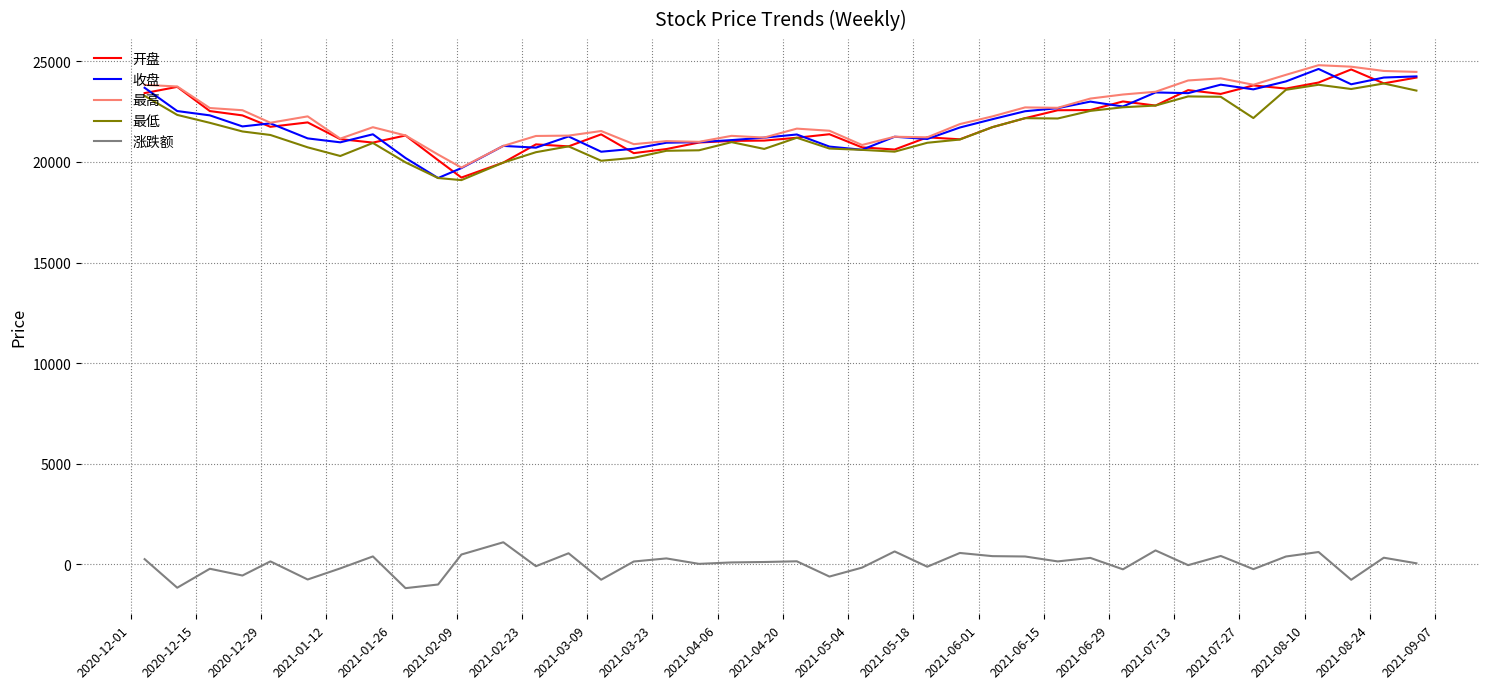

What is the maximum value for 涨跌额?

1103.0